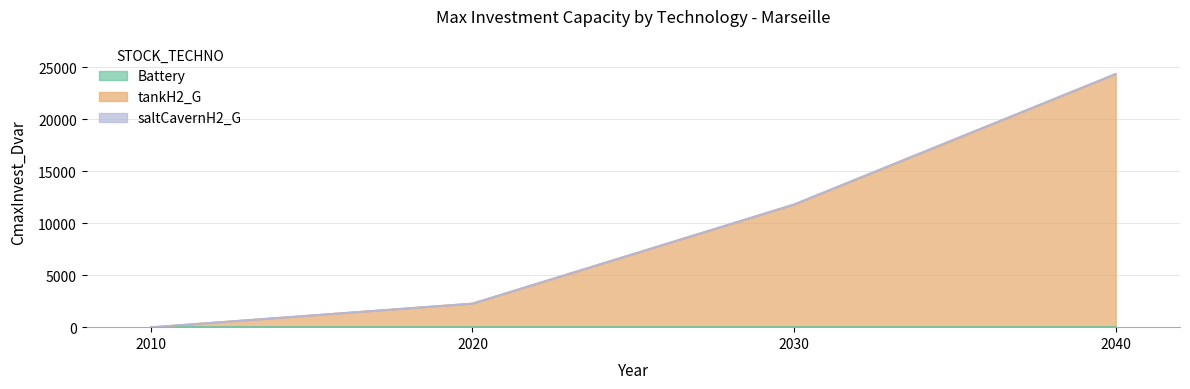

Which series changed the most between 2010 and 2030?

tankH2_G